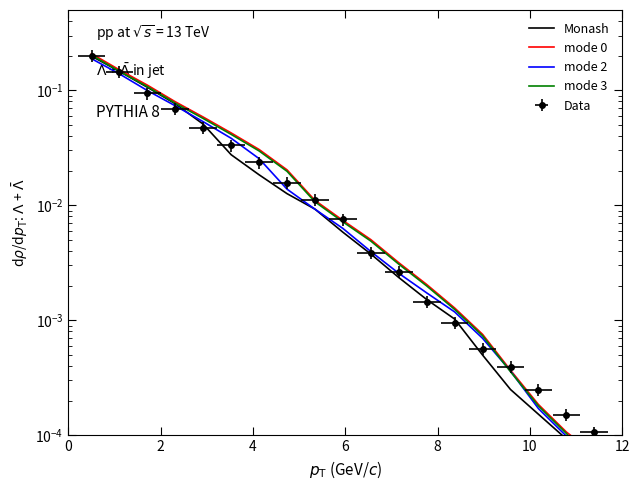

How many lines are shown in the chart?

4